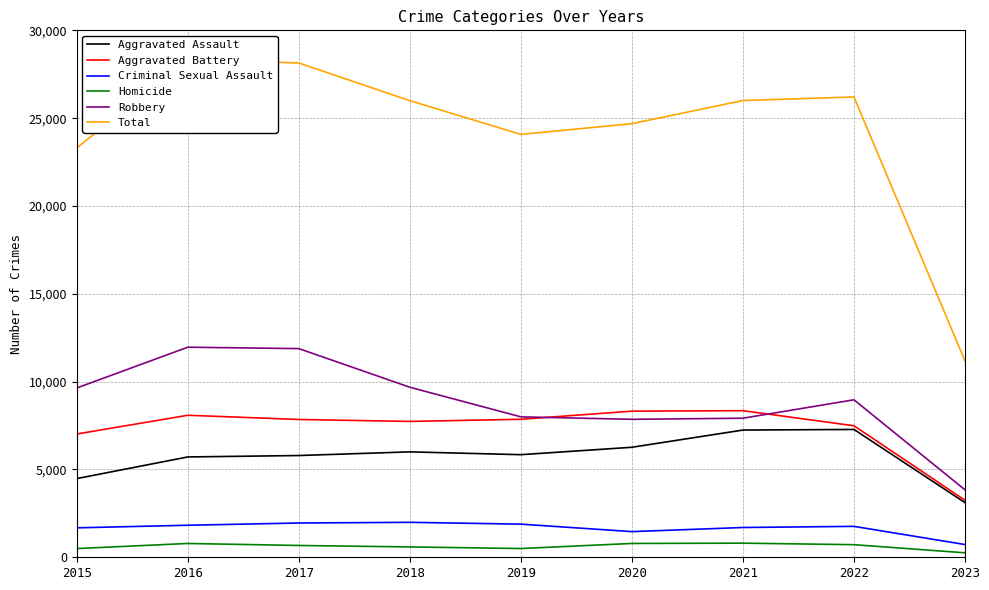

True or false: Aggravated Battery has more than 2 interior local peaks.

False